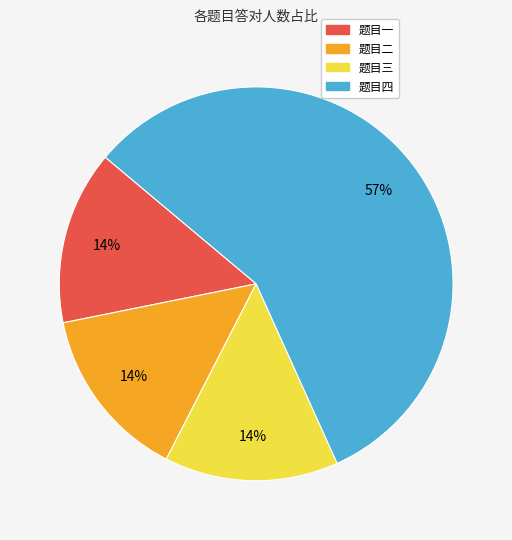

To the nearest percent, what is the average slice percentage?

25%